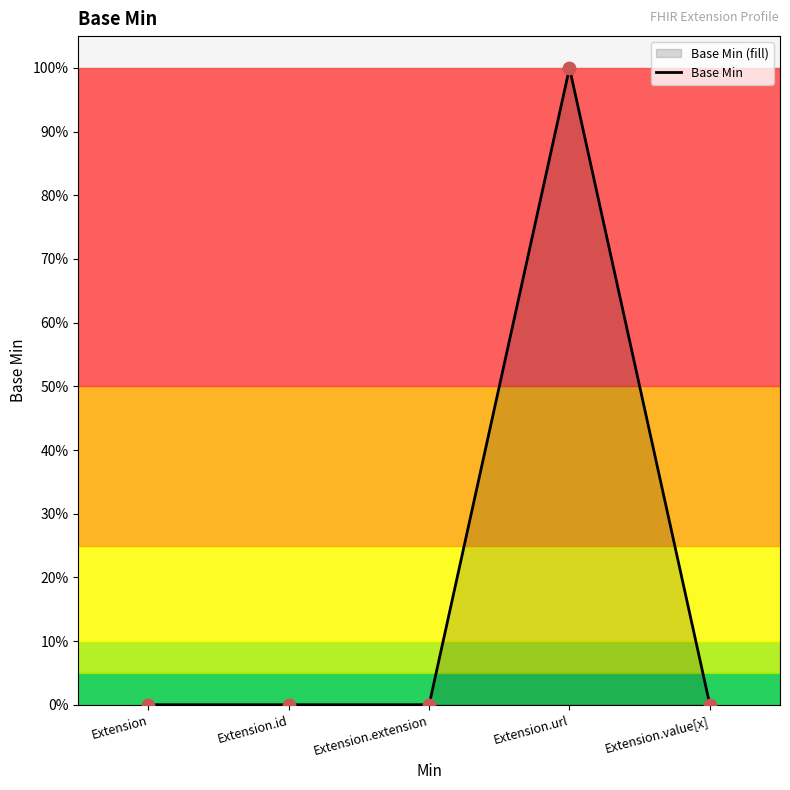

What is the change in value from Extension to Extension.url?

+1